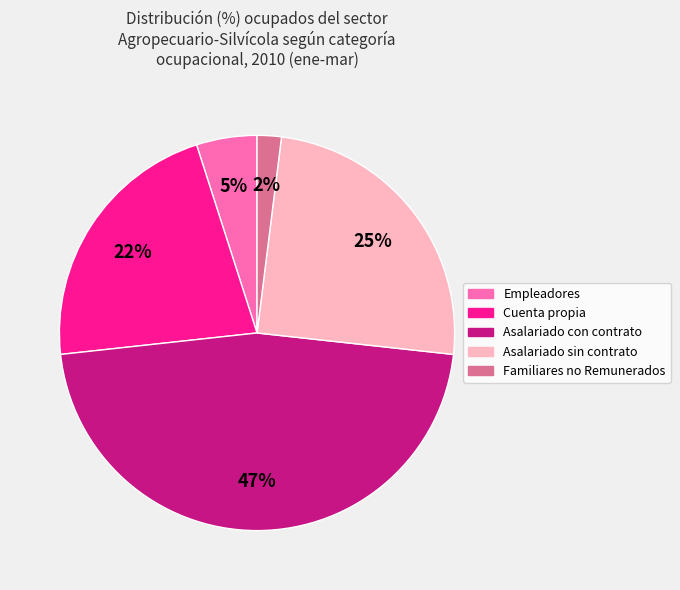

Count the number of slices in the pie.

5